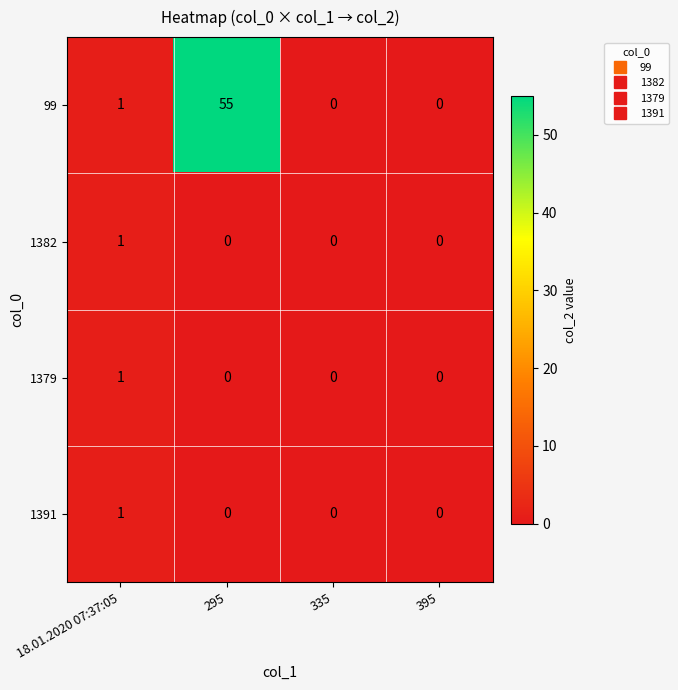

Reading right to left, extract all data points from this chart.

99: 395=0	335=0	295=55	18.01.2020 07:37:05=1
1382: 395=0	335=0	295=0	18.01.2020 07:37:05=1
1379: 395=0	335=0	295=0	18.01.2020 07:37:05=1
1391: 395=0	335=0	295=0	18.01.2020 07:37:05=1